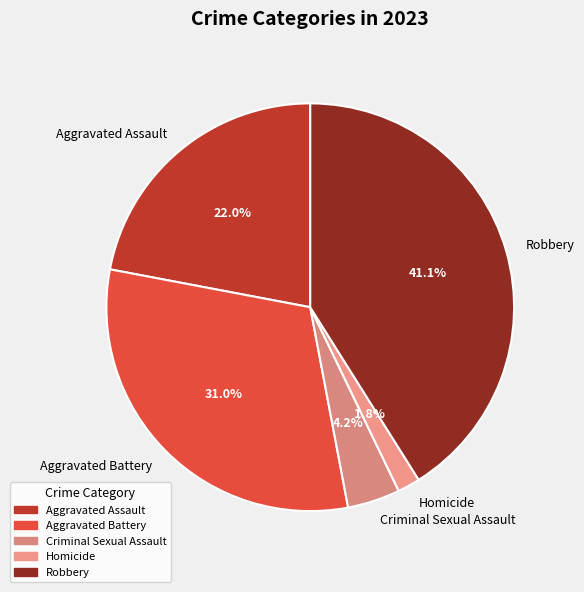

How much of the chart is everything except Aggravated Assault?

78.0%